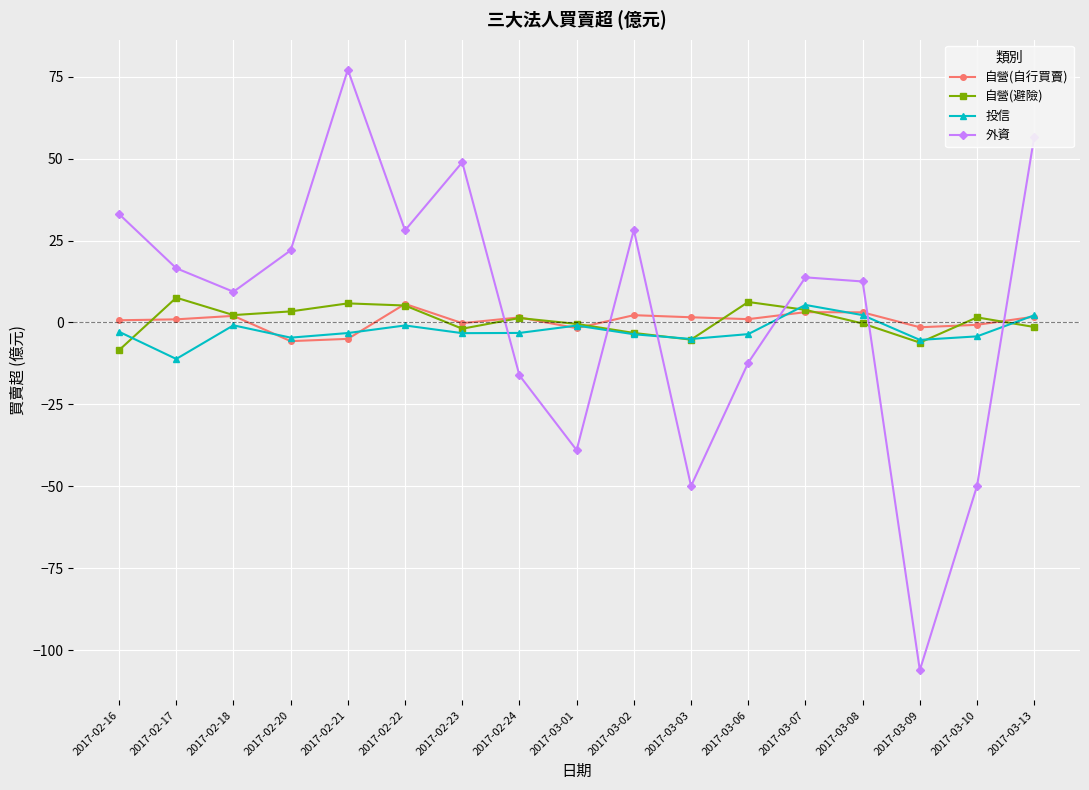

Which series has the largest total across all categories?

外資